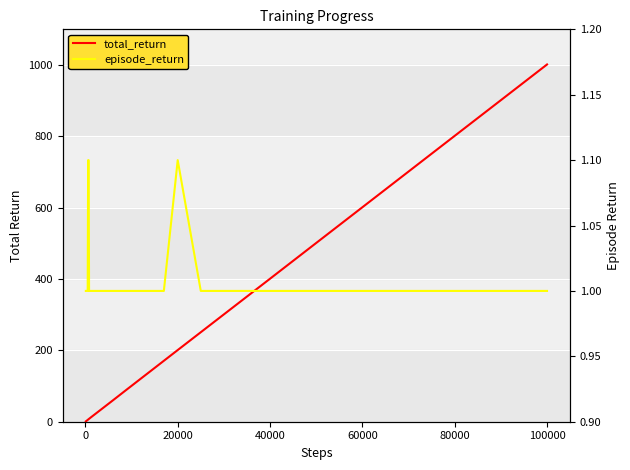

The episode_return series shows 1.4 at 12. True or false?

False